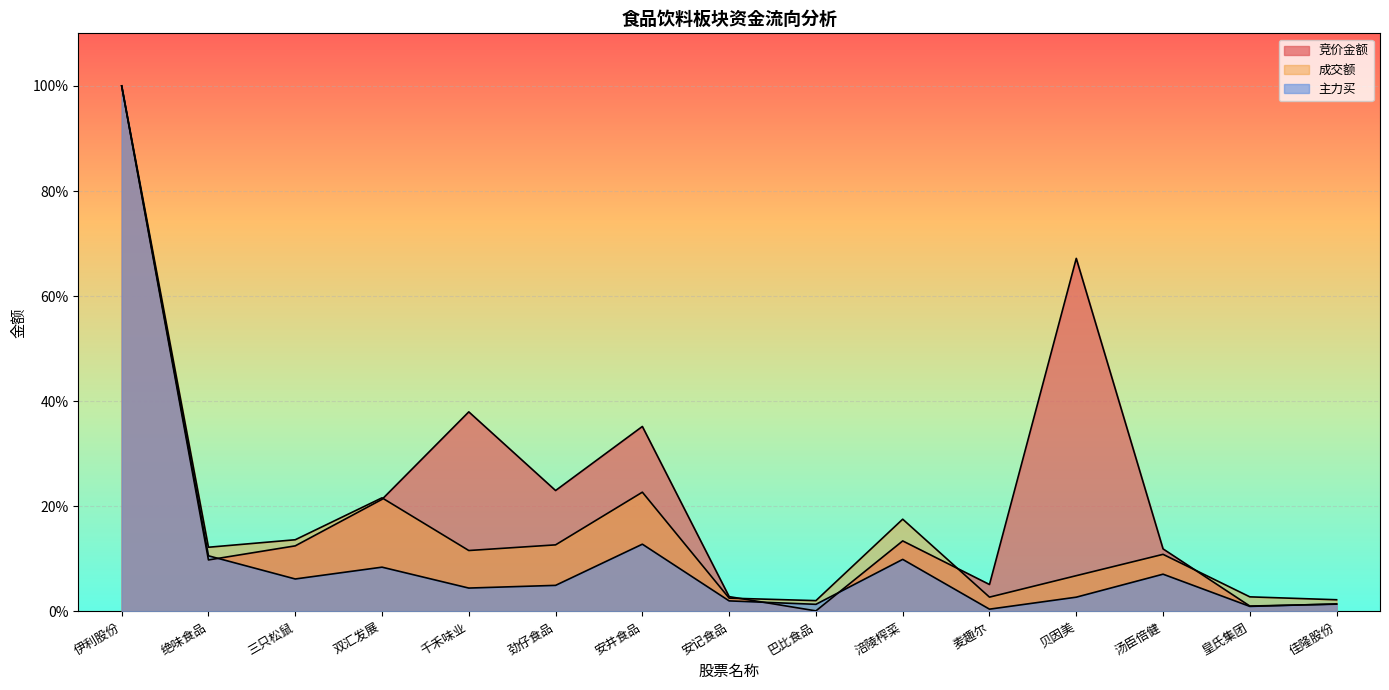

What is the total value across all series at 劲仔食品?

0.4